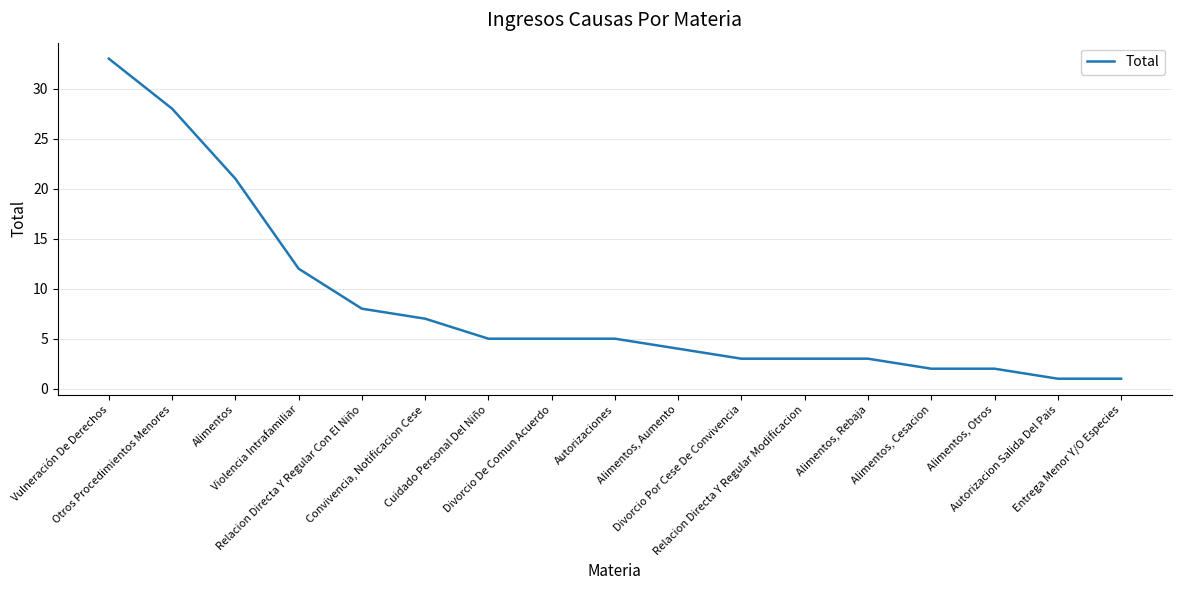

What is the greatest value displayed?

33